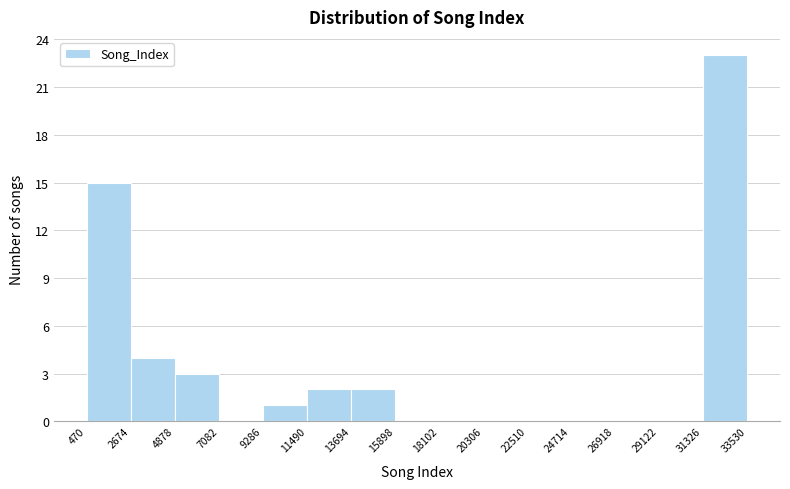

Reading left to right, transcribe this chart: for each bar, give the range it covers on the x-axis and its height. The values are not printed on the chart, so give them approximately, as read against the axis.

470 to 2674: 15
2674 to 4878: 4
4878 to 7082: 3
7082 to 9286: 0
9286 to 11490: 1
11490 to 13694: 2
13694 to 15898: 2
15898 to 18102: 0
18102 to 20306: 0
20306 to 22510: 0
22510 to 24714: 0
24714 to 26918: 0
26918 to 29122: 0
29122 to 31326: 0
31326 to 33530: 23